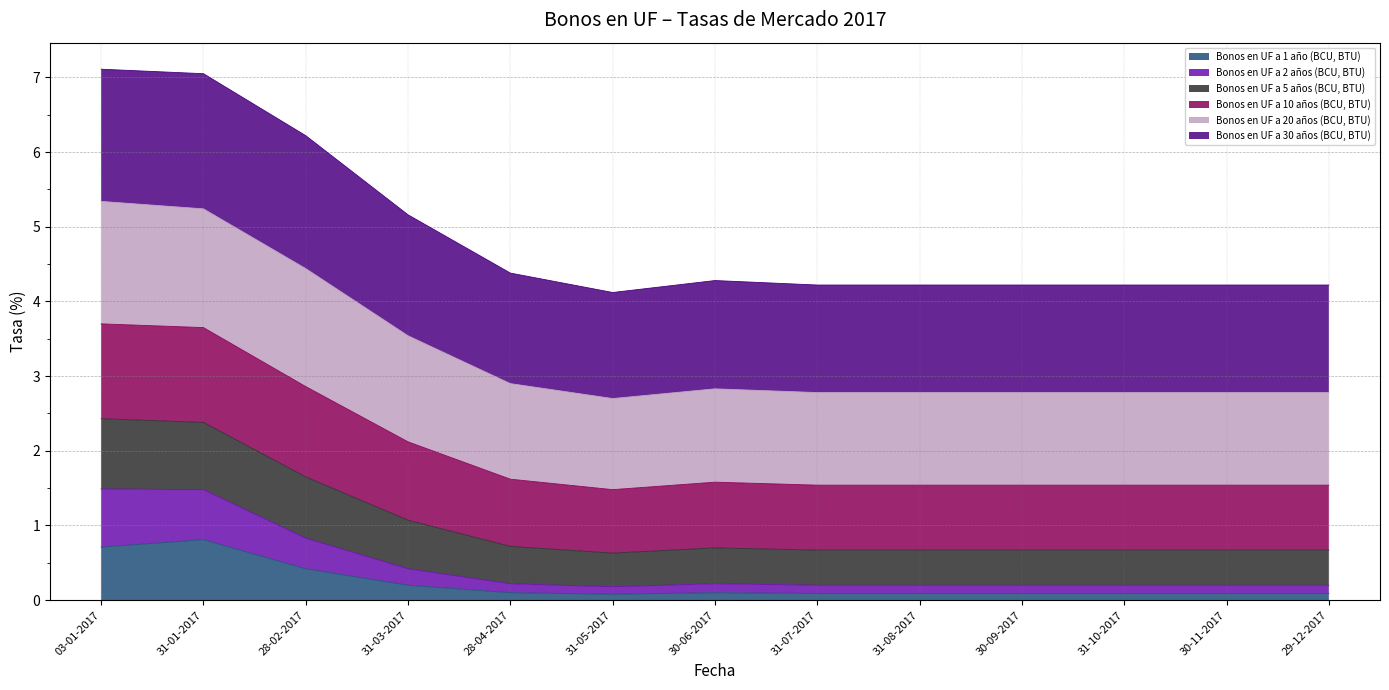

What is the highest value of the Bonos en UF a 1 año (BCU, BTU) series?

0.8